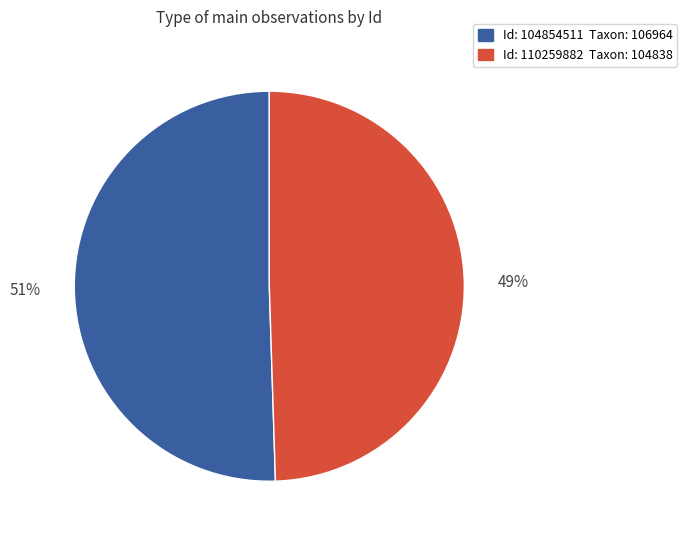

To the nearest percent, what is the average slice percentage?

50%